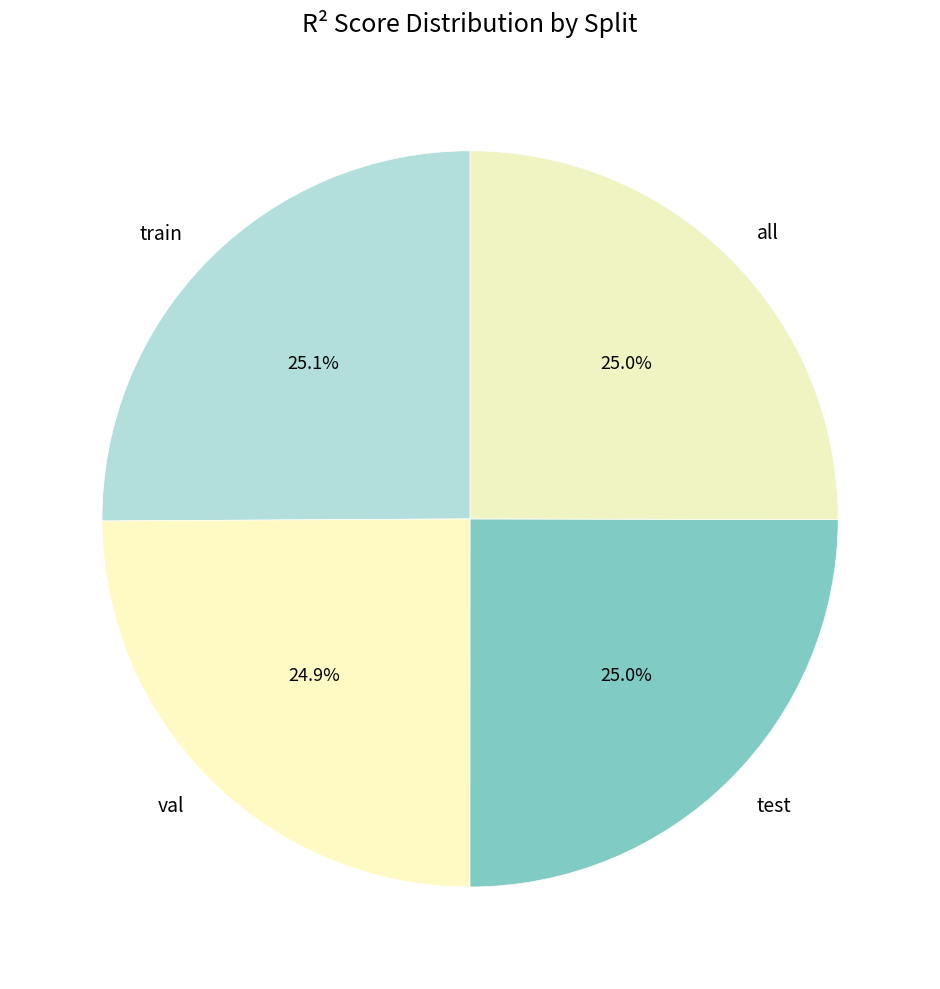

Combined, do train and all account for over 50%?

Yes